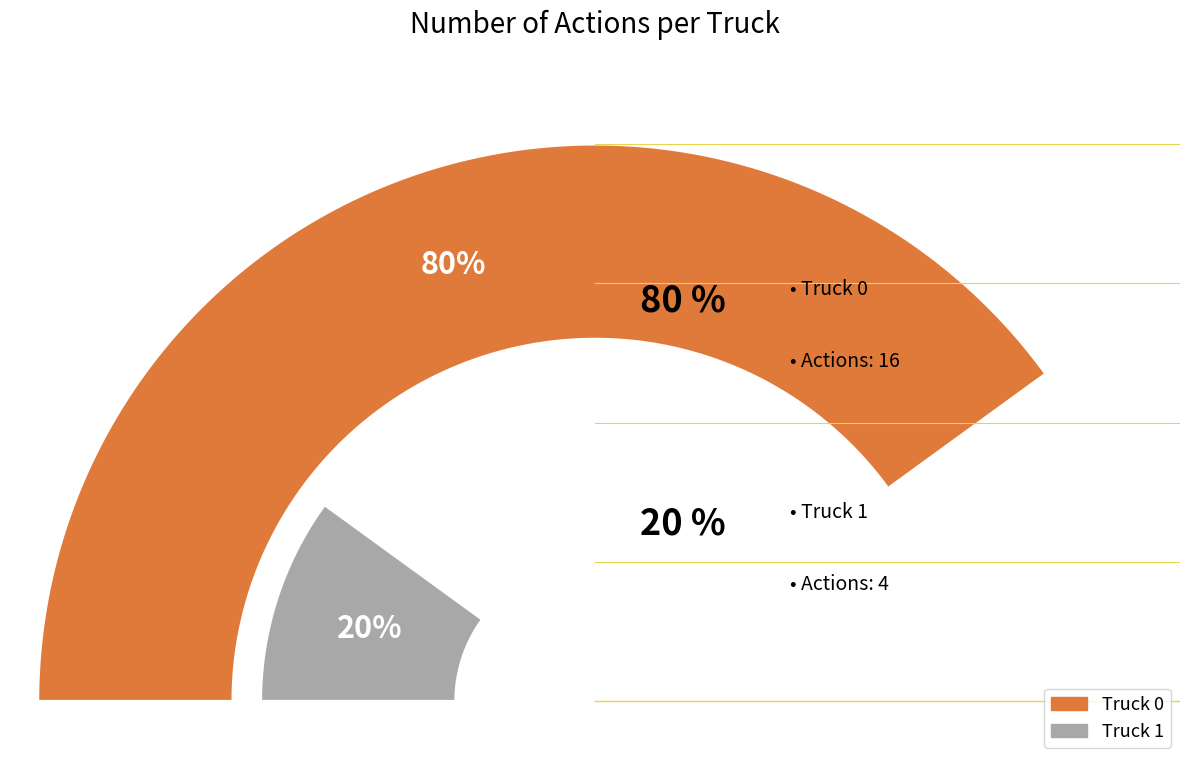

To the nearest percent, what is the difference between the largest and smallest slice percentages?

60%